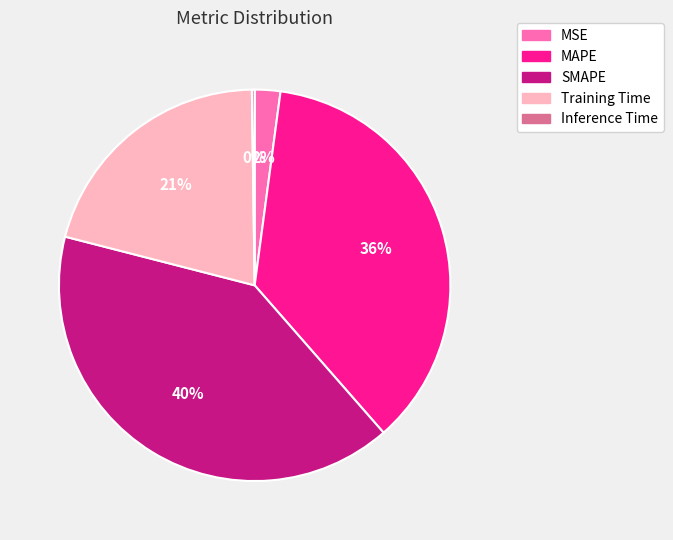

What percentage is the MAPE slice, to the nearest percent?

36%